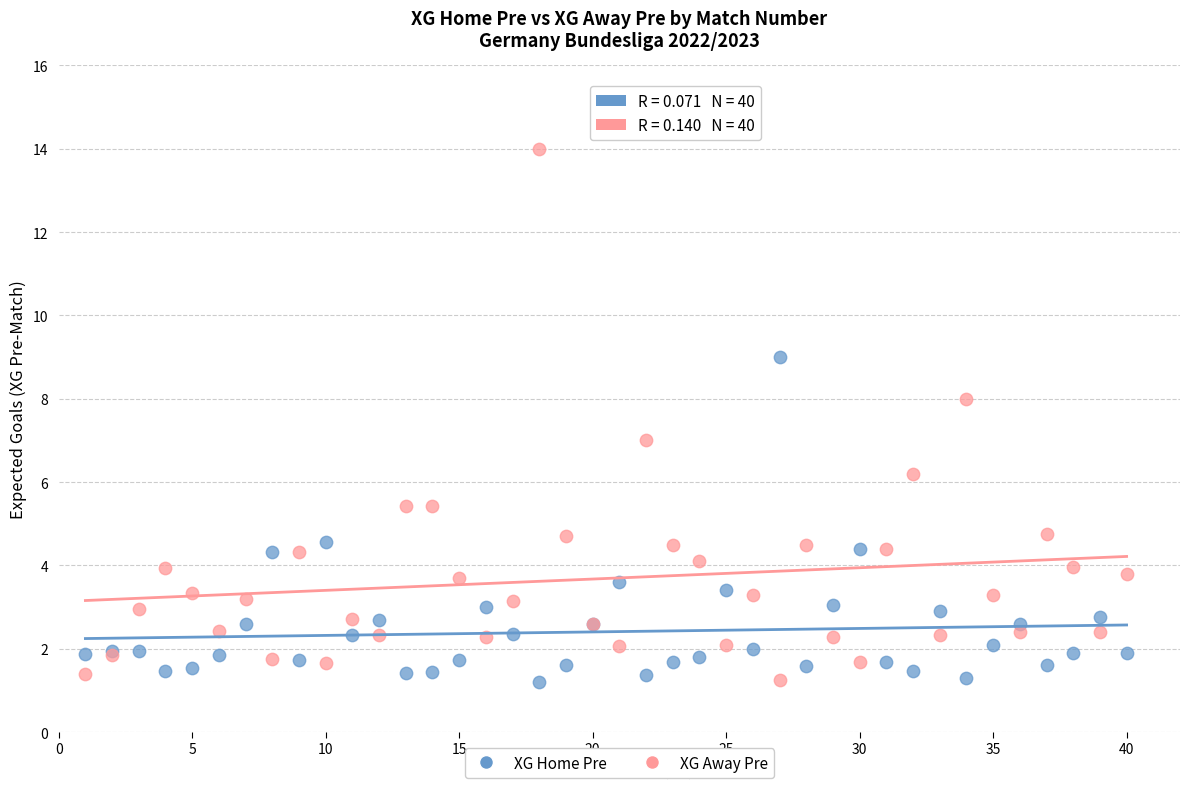

Which series reaches the maximum Y coordinate?

XG Away Pre